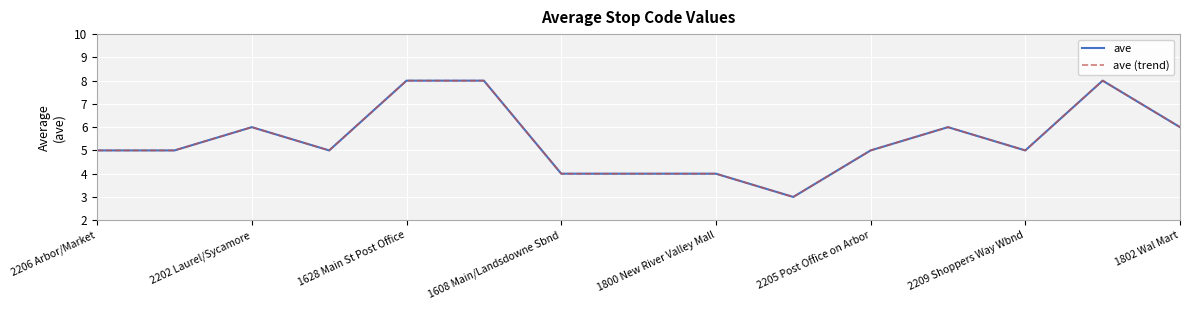

Does the chart display data point markers on the line(s)?

No